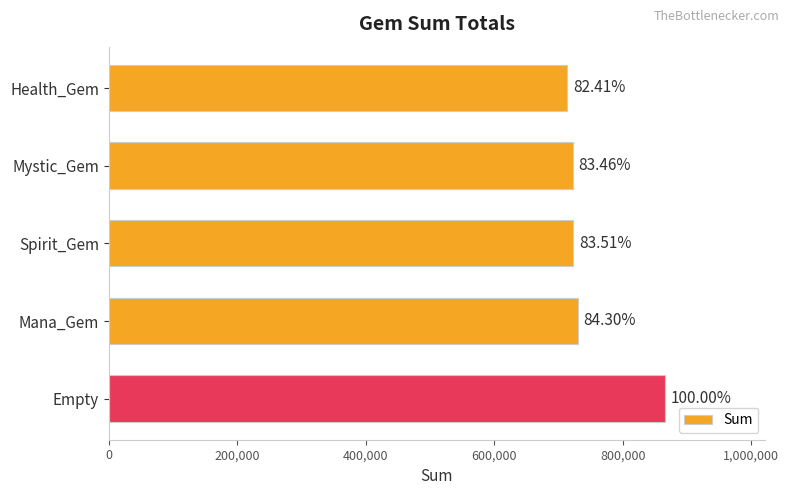

Does the chart contain stacked bars?

No